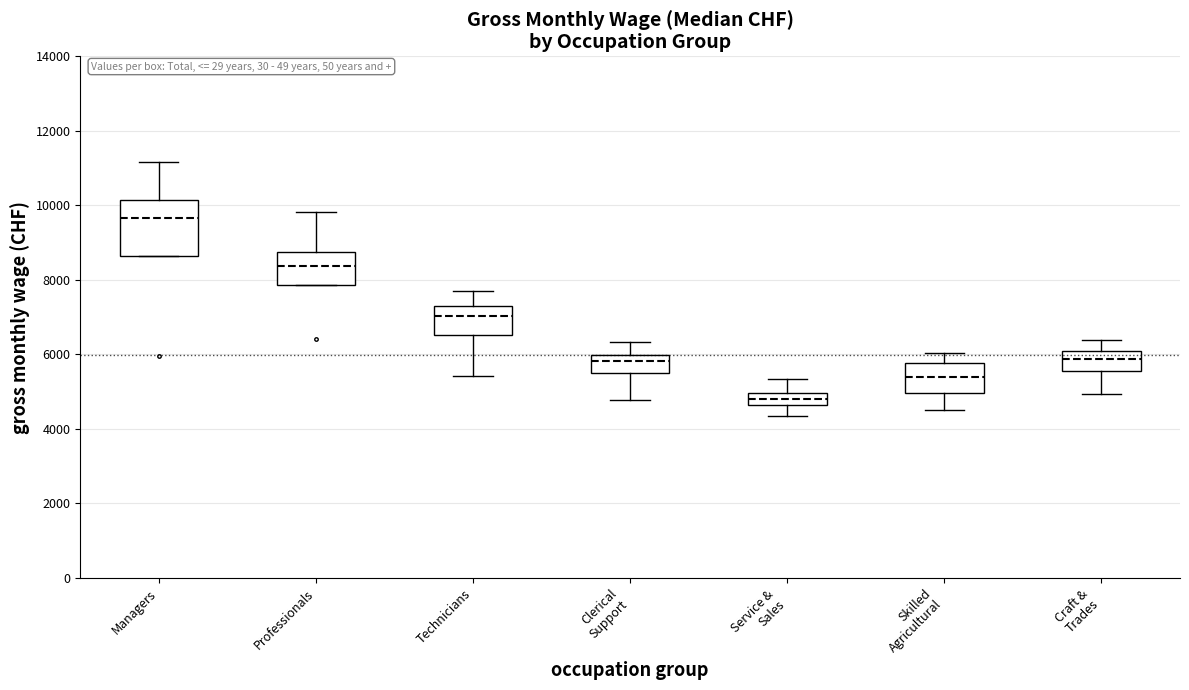

Which box's median line is the lowest?

Service & Sales